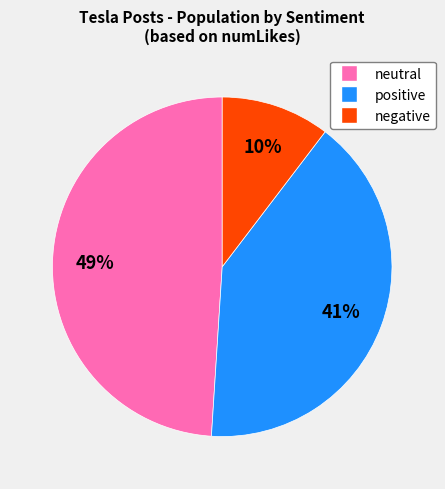

Is there any slice that represents more than half of the pie?

No